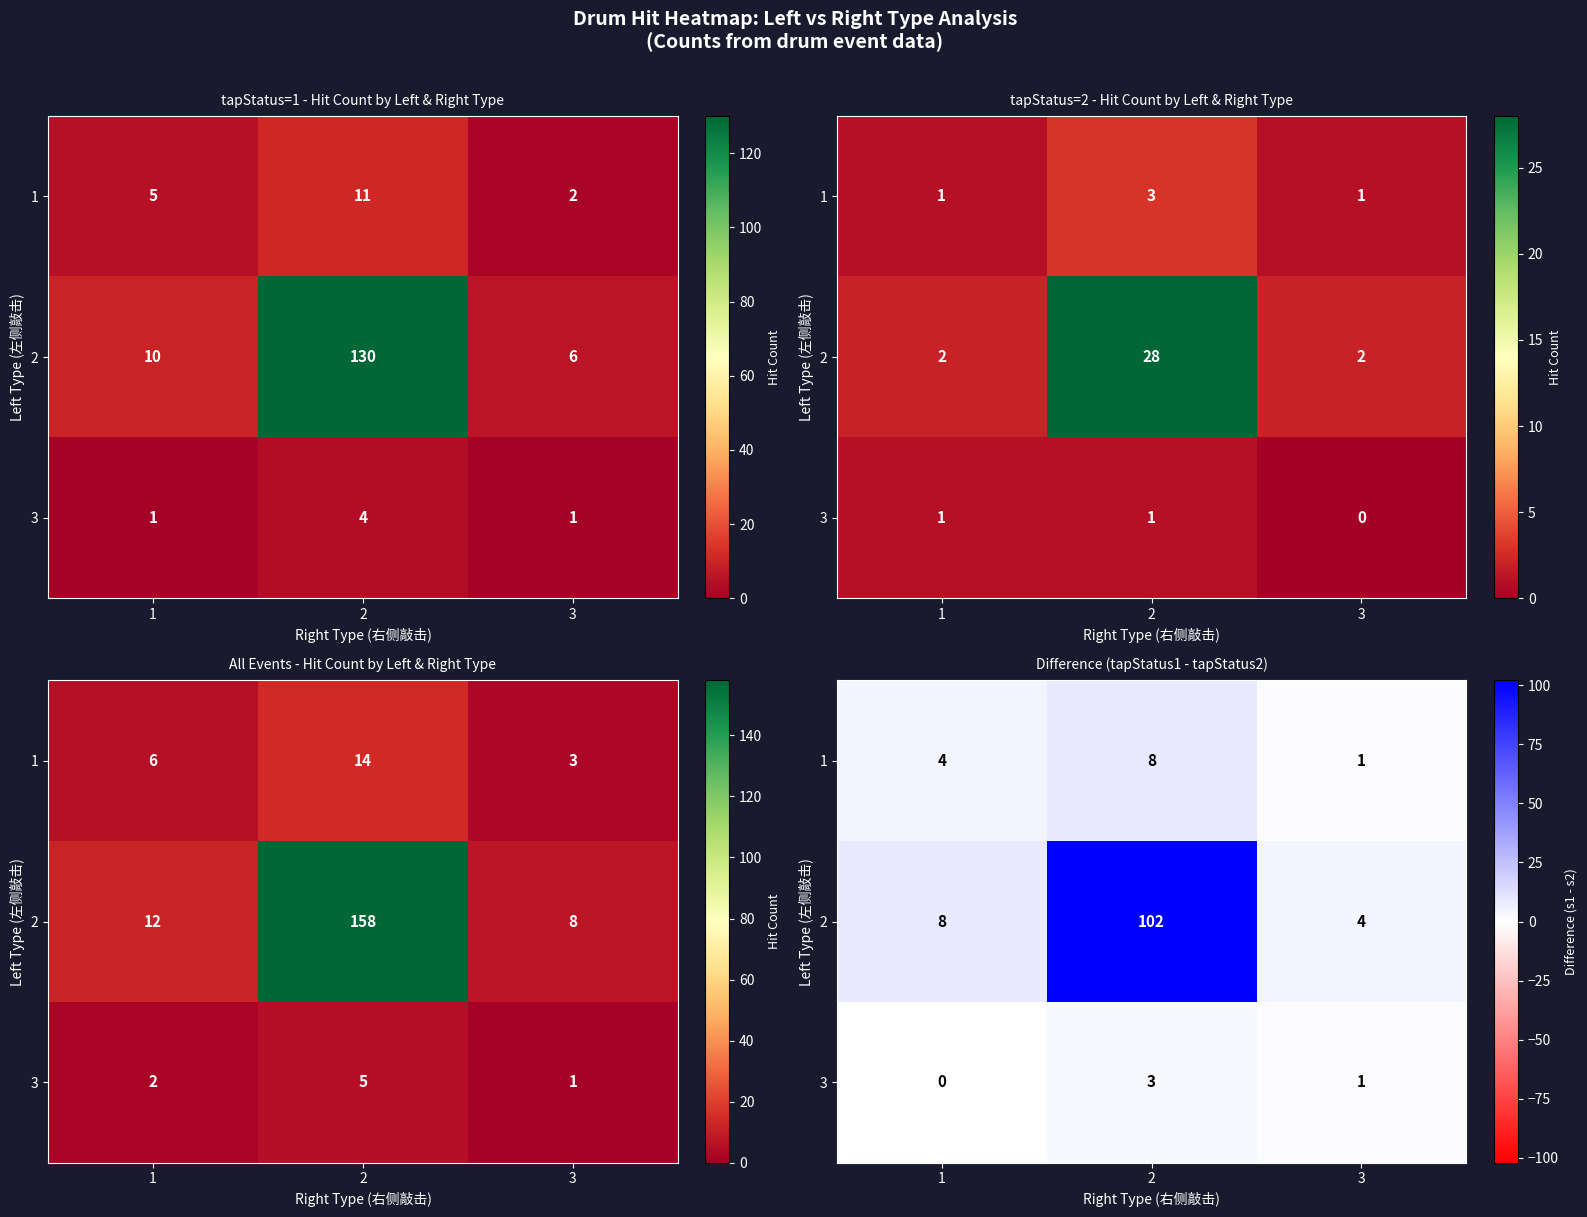

What is the difference between the second highest and minimum values in the 3 series?

1